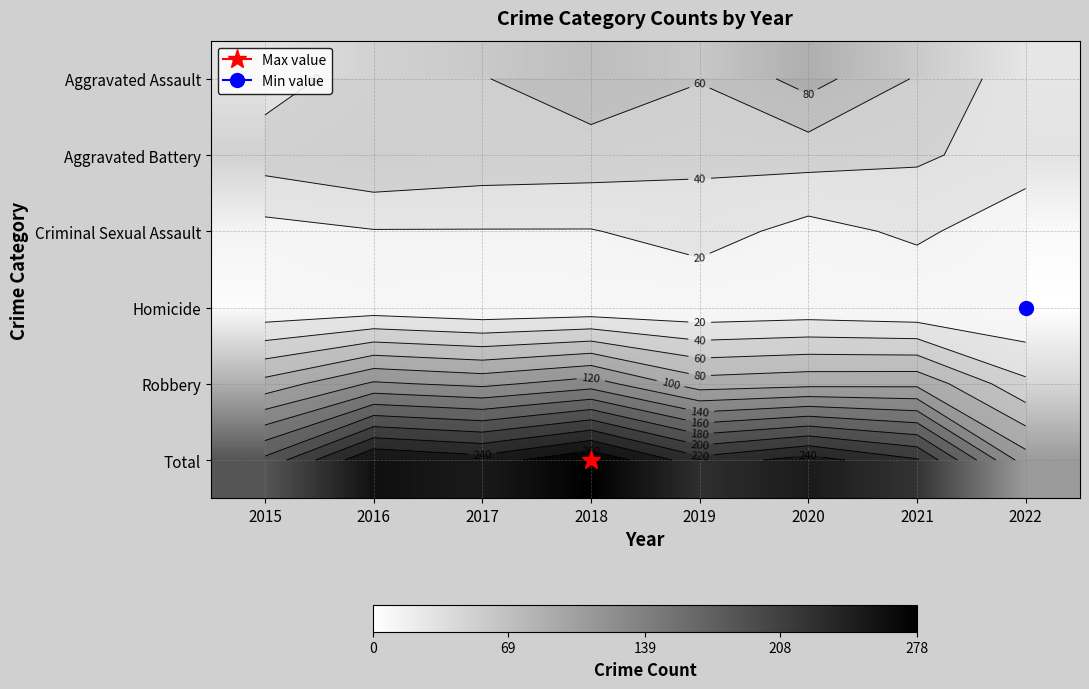

At which category is the sum across all series the highest?

2018